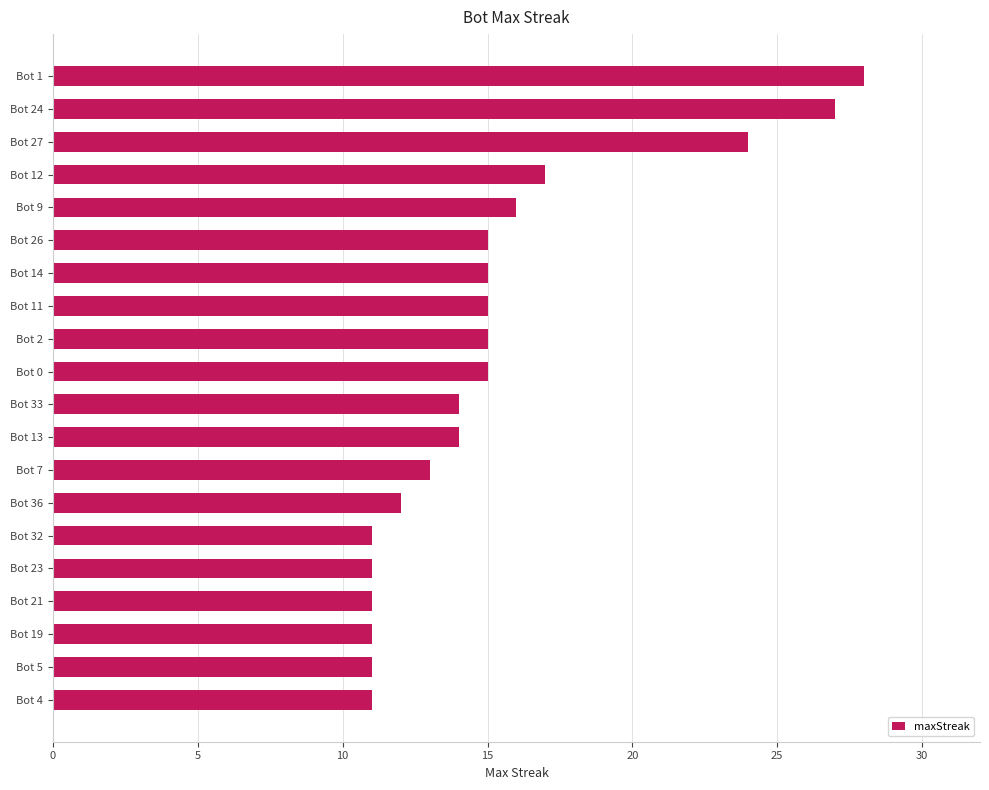

True or false: the data shows 14 at Bot 33.

True